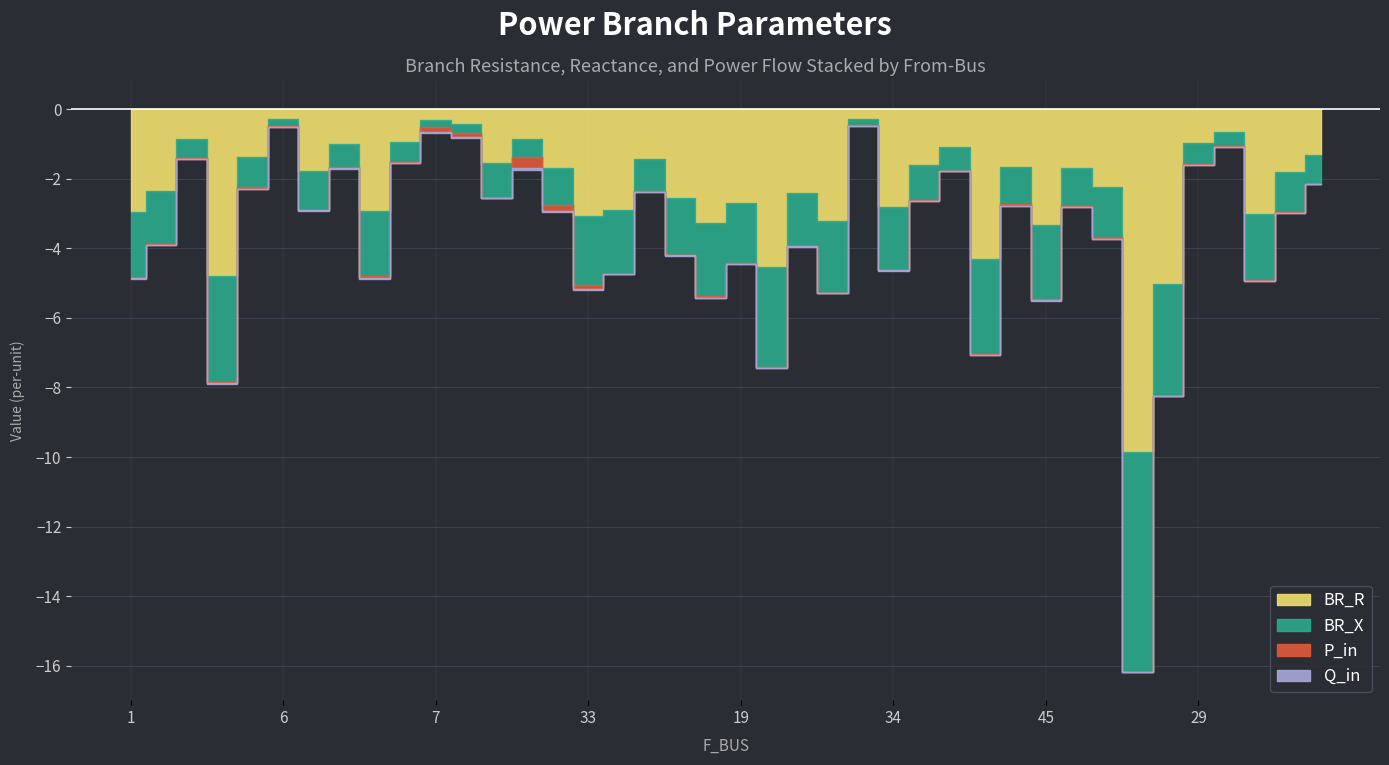

Which has a higher value, 28 or 6?

6